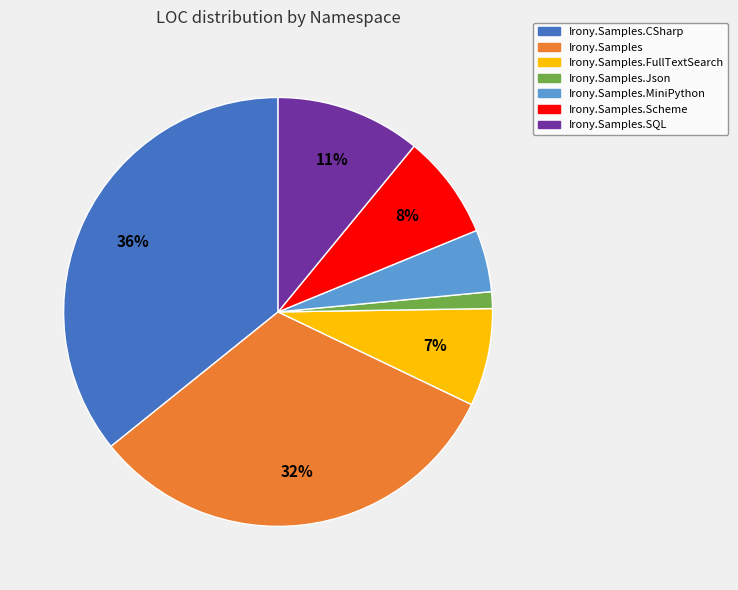

To the nearest percent, what is the difference between the largest and smallest slice percentages?

35%